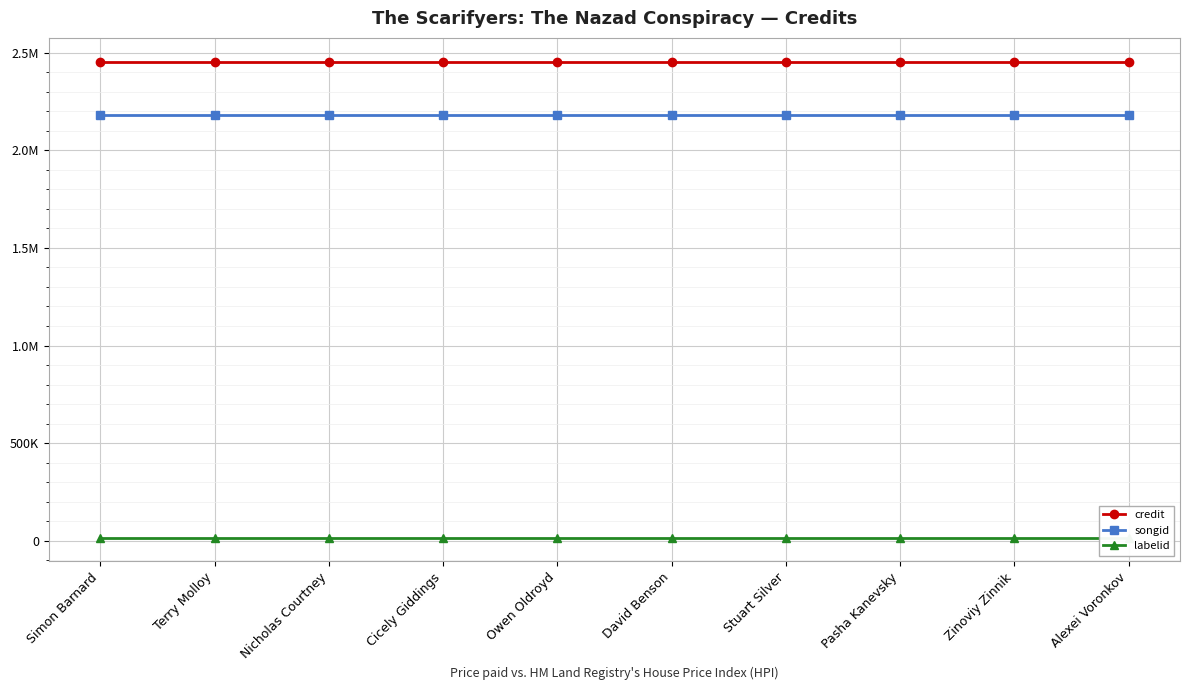

True or false: songid has a value of 2180119 at Simon Barnard.

True